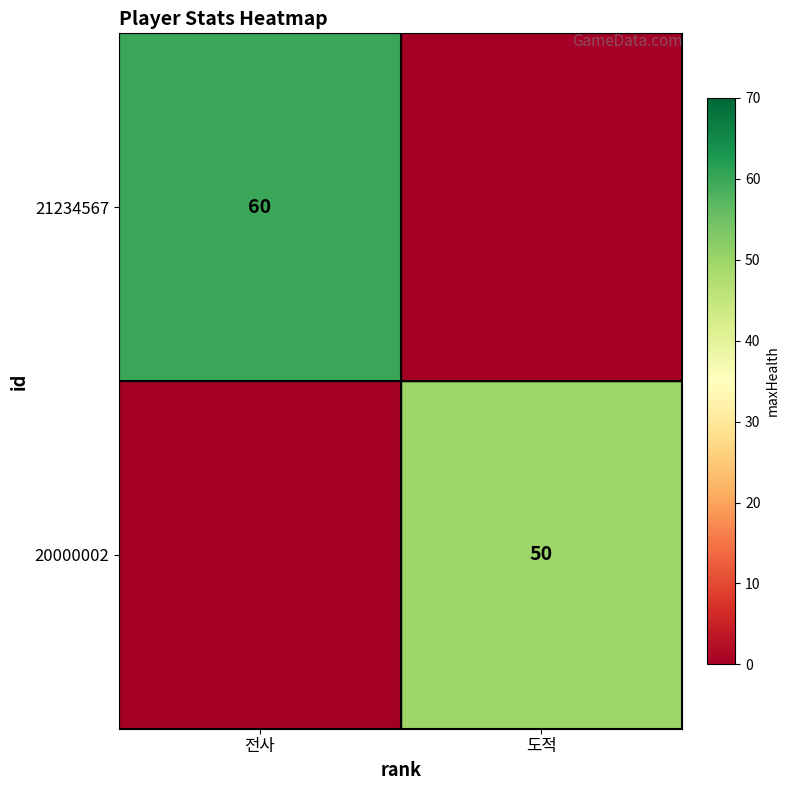

True or false: 21234567 has a value of 60 at 전사.

True